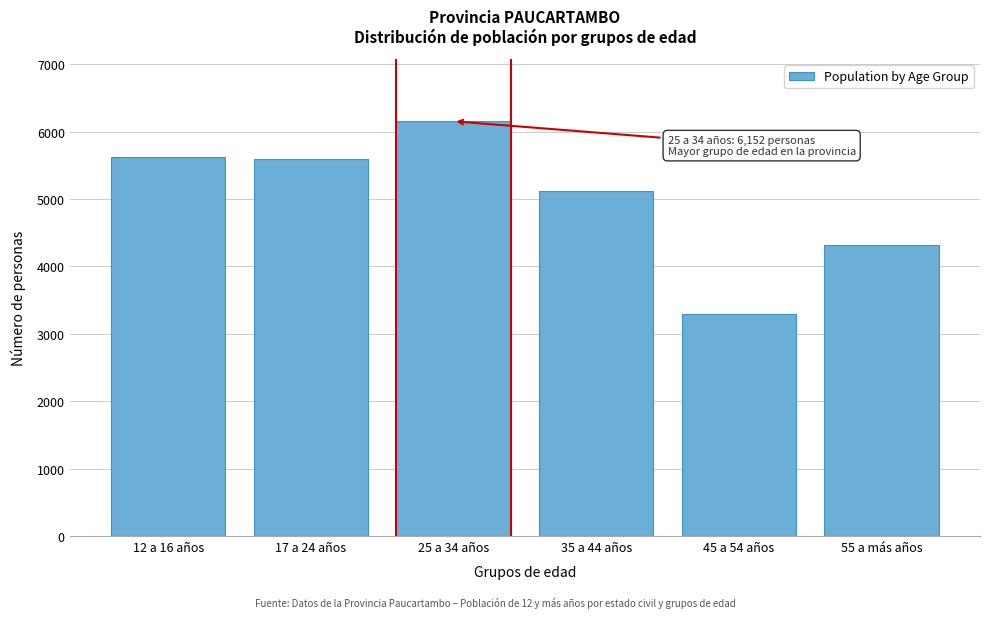

Reading right to left, what are all the values shown in this chart?

55 a más años=4313	45 a 54 años=3290	35 a 44 años=5112	25 a 34 años=6152	17 a 24 años=5588	12 a 16 años=5627